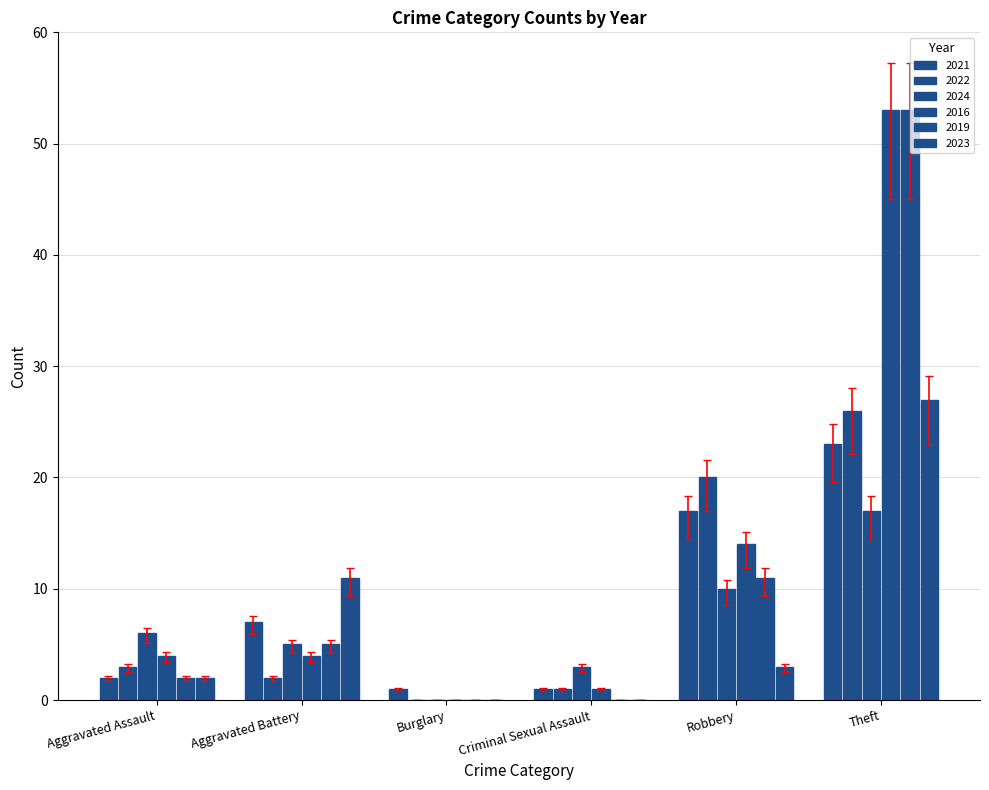

What is the sum of all 2021 values?

43.4